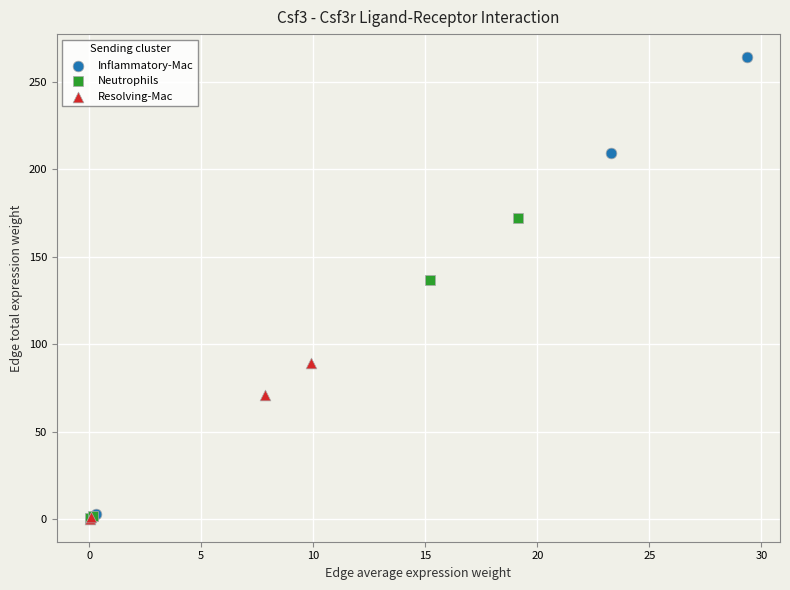

Which series has the largest Y range (max minus min)?

Inflammatory-Mac